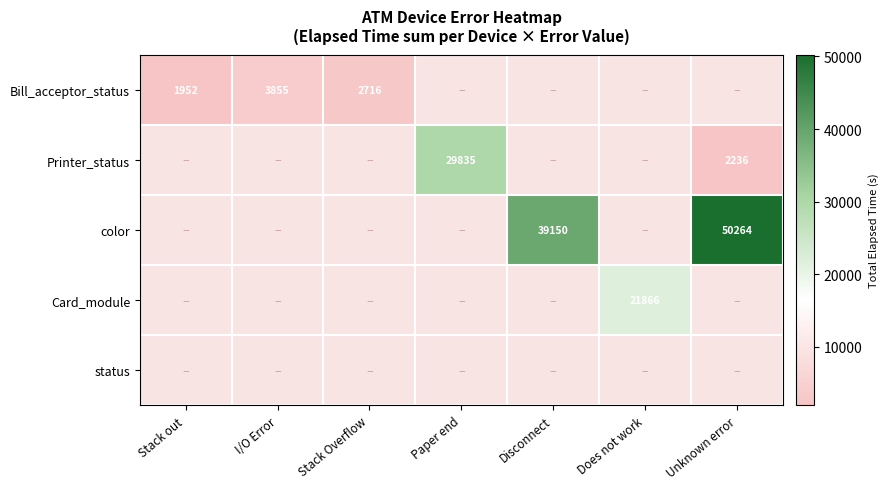

The value of color at Disconnect is 58614. True or false?

False